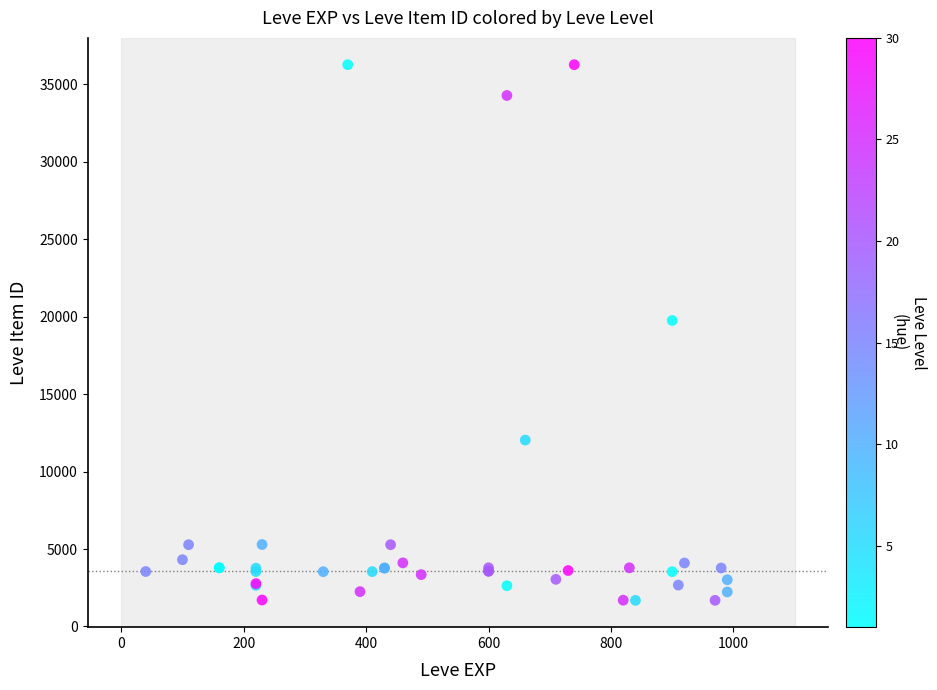

What Y value in the scatter plot is closest to 18967?

19744